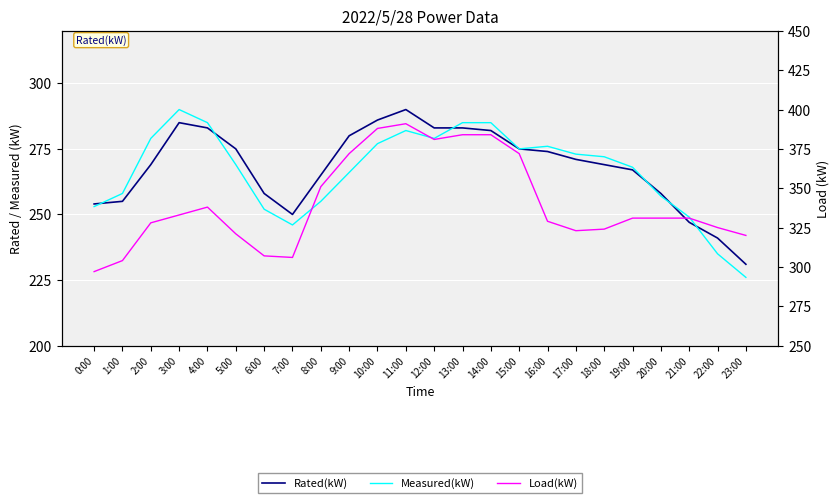

What is the sum of the Measured(kW) values at 21:00 and 2:00?

528